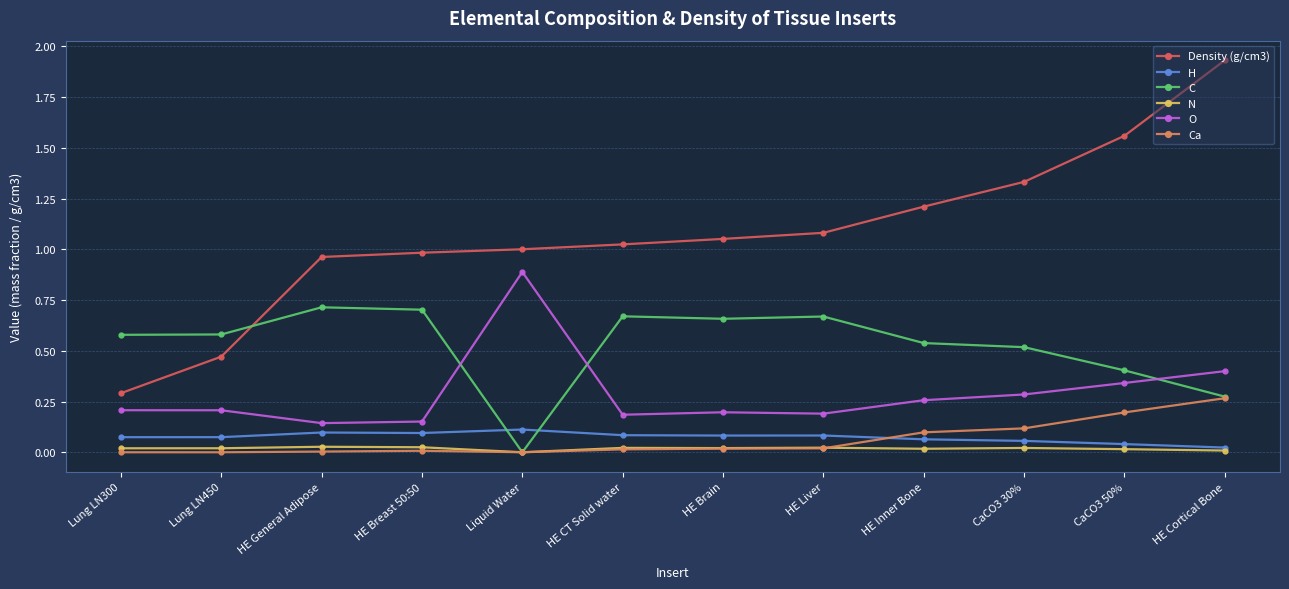

At which category is the sum across all series the highest?

HE Cortical Bone